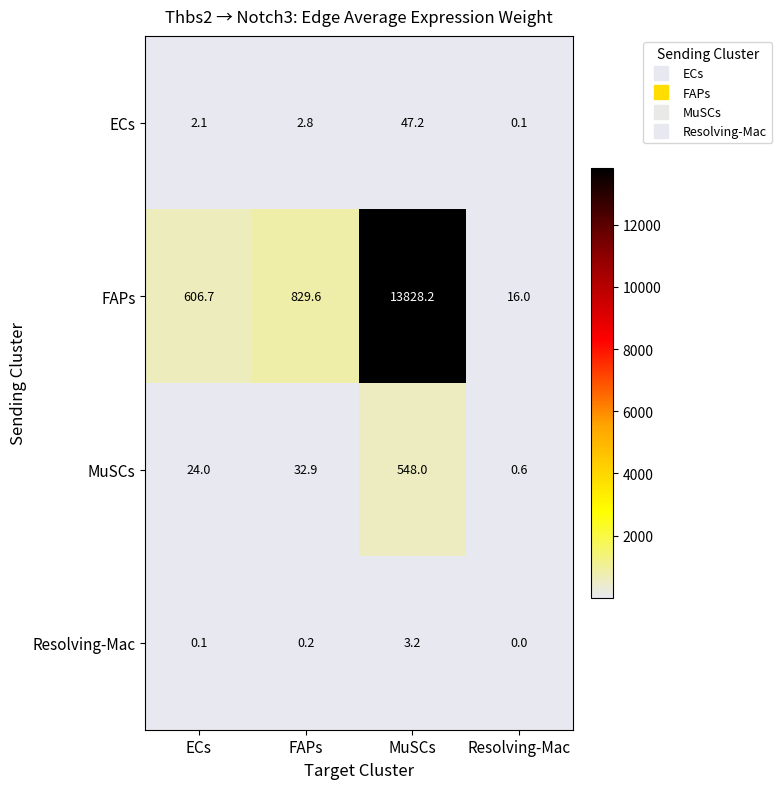

What is the difference between the second highest and minimum values in the MuSCs series?

32.3